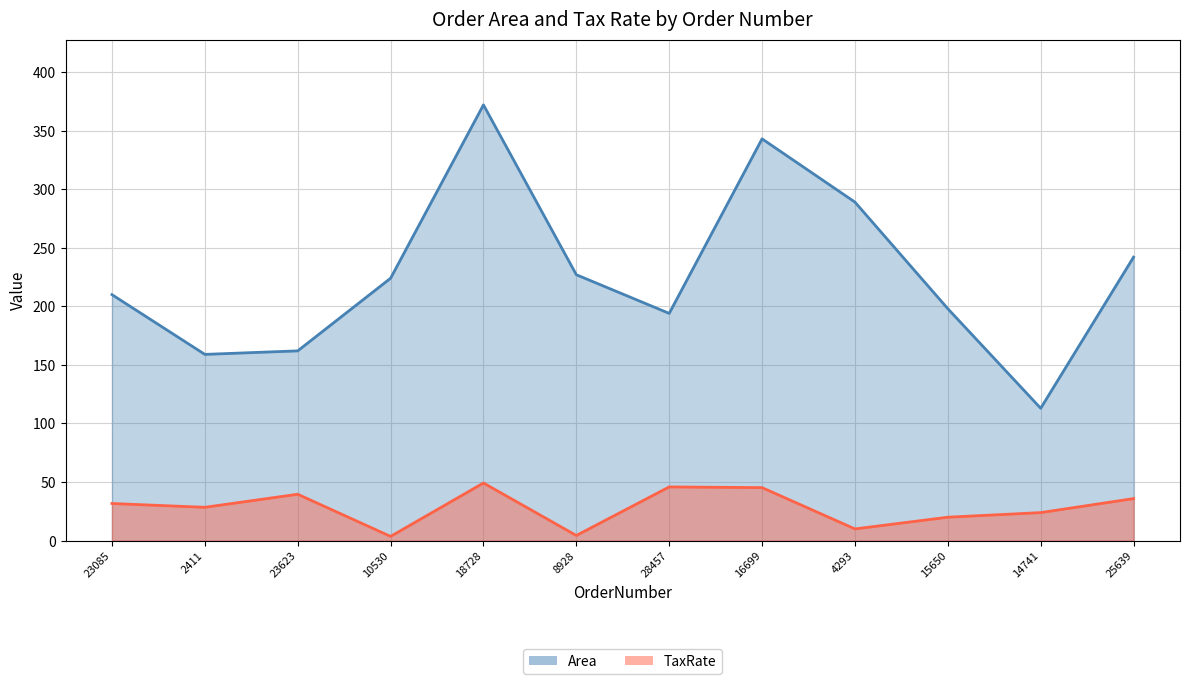

Is the value of TaxRate at 15650 greater than the value of Area at 23085?

No